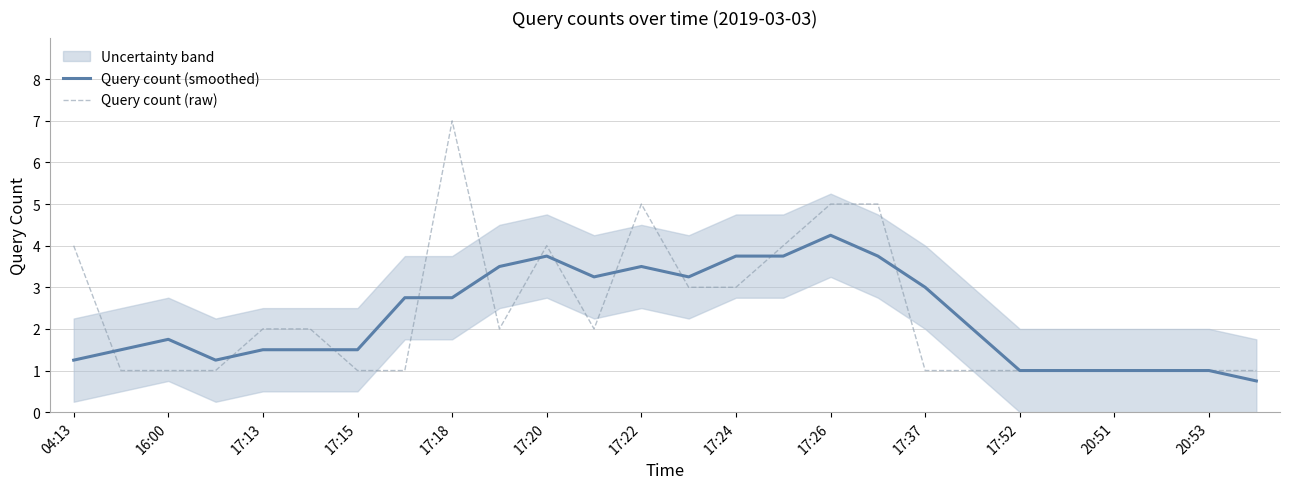

True or false: Query count (smoothed) has a value of 0.5 at 17:15.

False